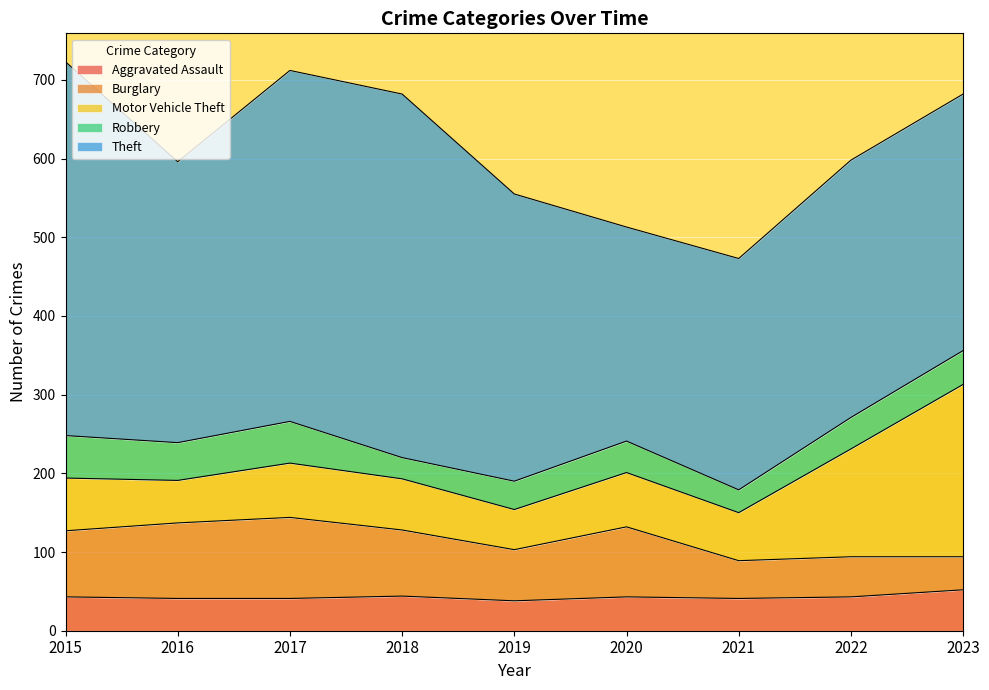

List the labels in order of Burglary value, smallest first.

2023, 2021, 2022, 2019, 2015, 2018, 2020, 2016, 2017